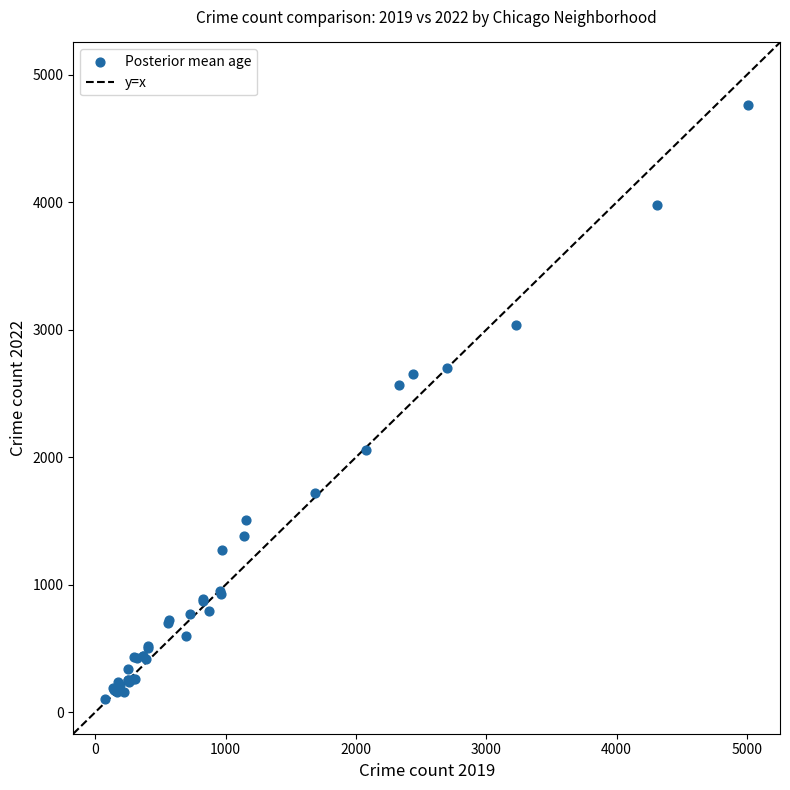

What Y value in the scatter plot is closest to 2430?

2566